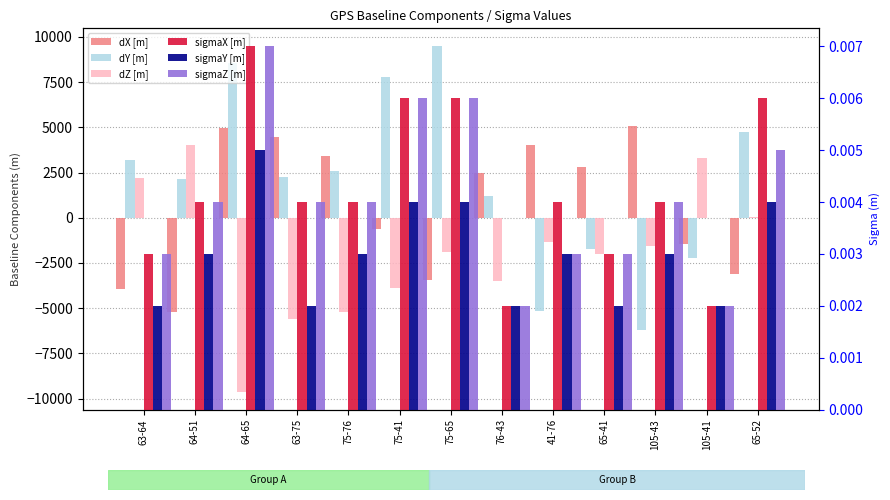

What is the label of the 8th bar from the left?

76-43